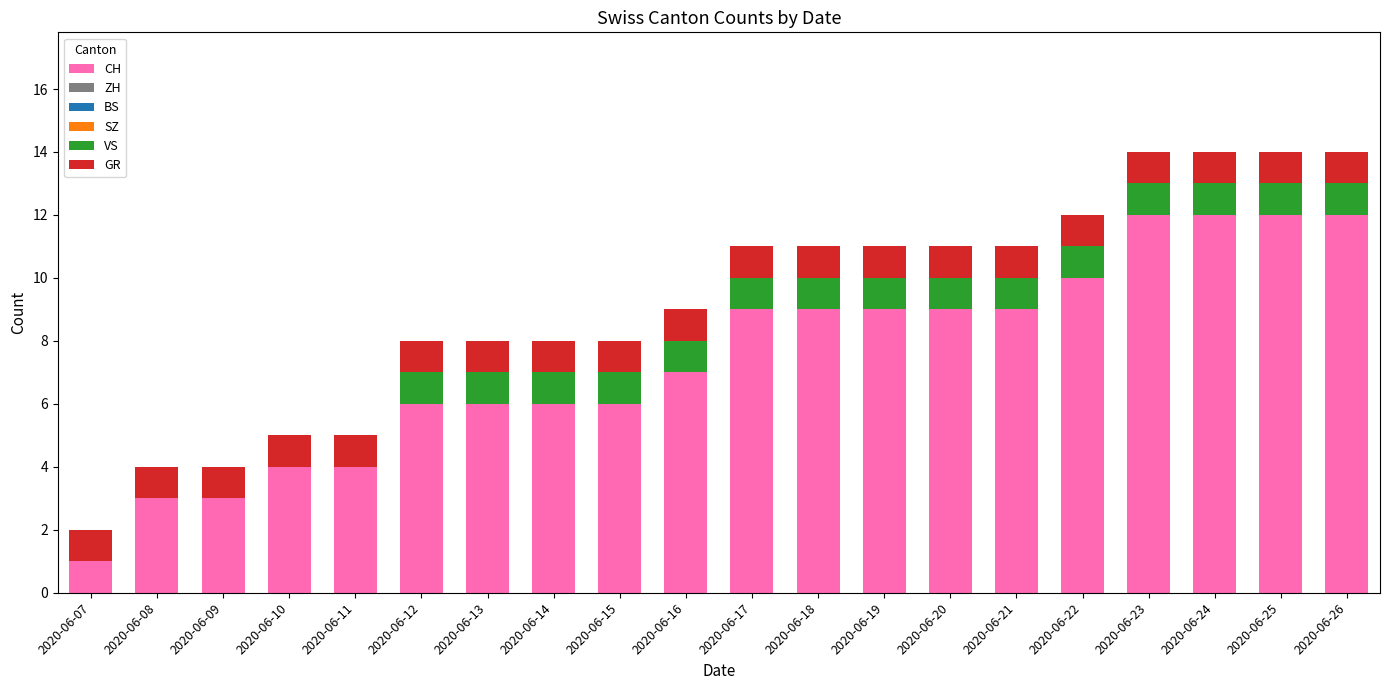

What is the maximum value for CH?

12